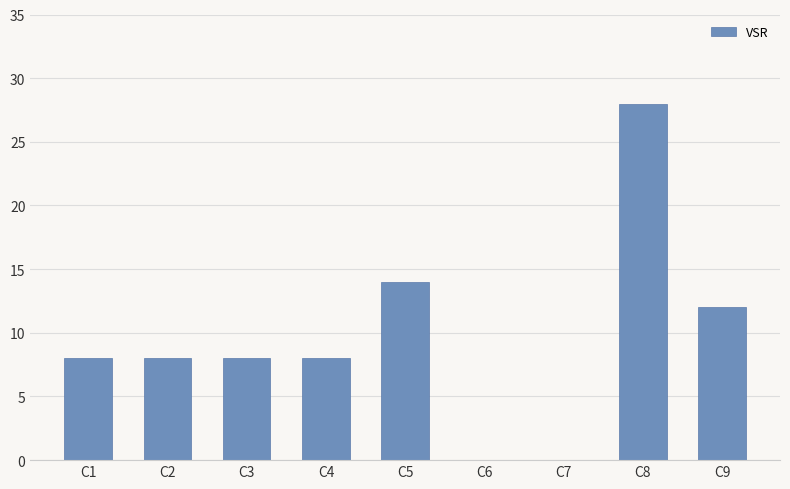

Reading left to right, list all the values displayed in this chart.

8	8	8	8	14	0	0	28	12